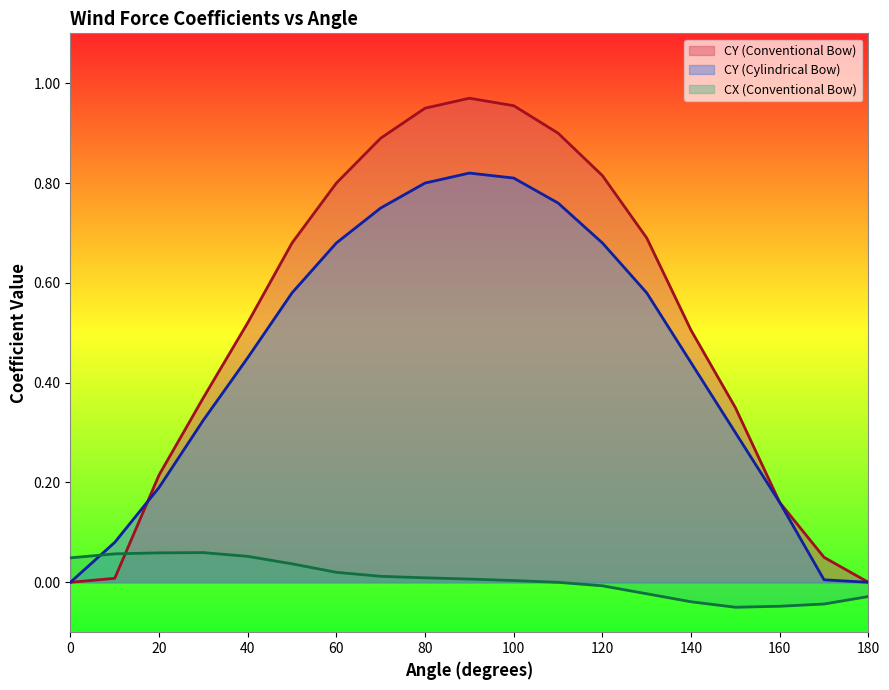

Does the chart display data point markers on the line(s)?

No